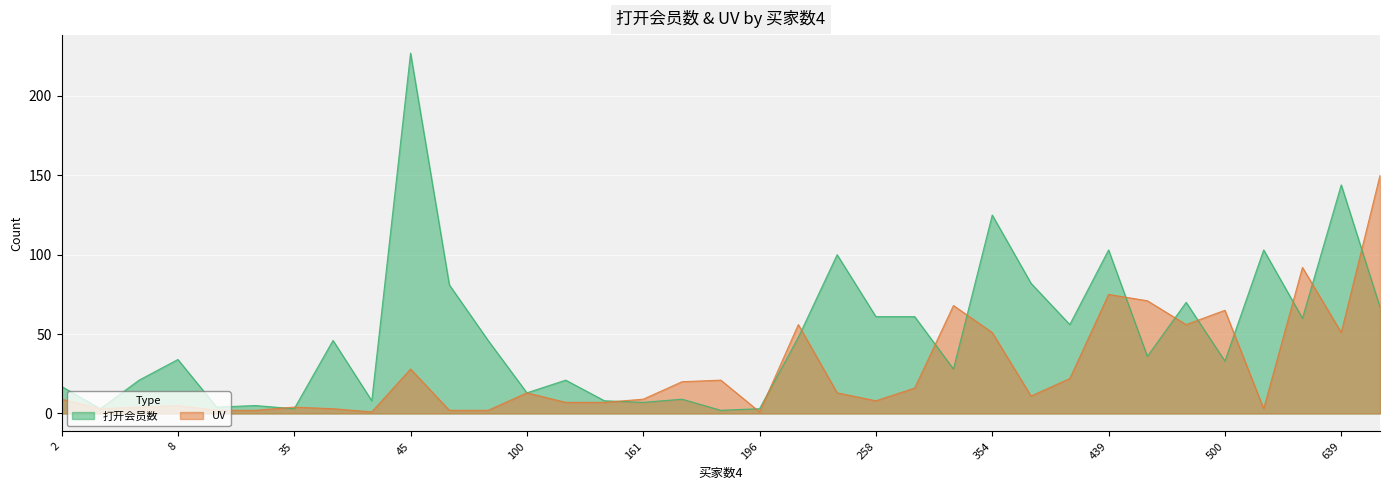

What is the maximum value for UV?

150